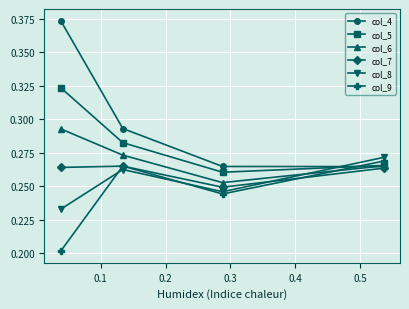

True or false: col_6 and col_8 intersect in this chart.

True